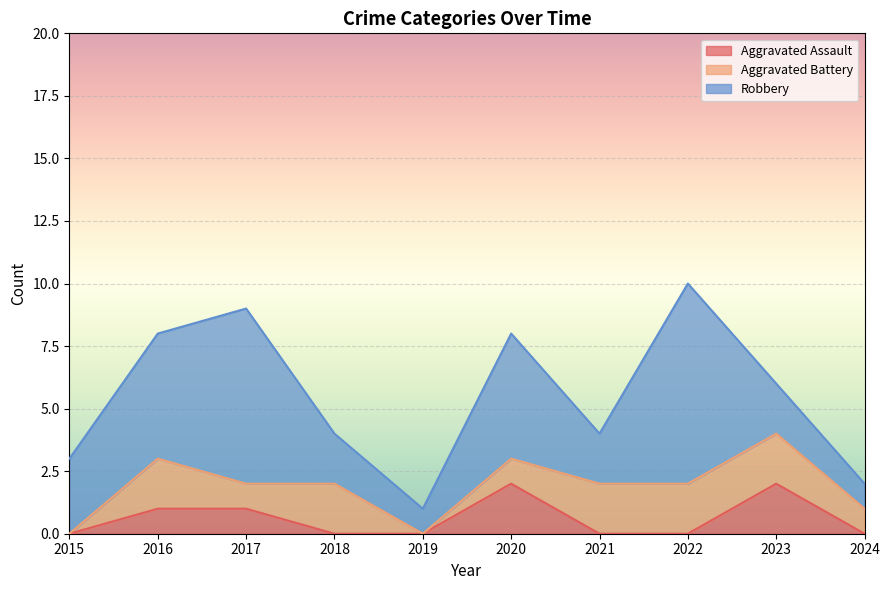

Does the chart display data point markers on the line(s)?

No